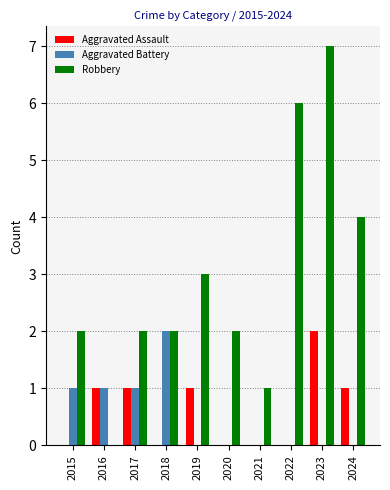

The Aggravated Battery series shows -1 at 2024. True or false?

False